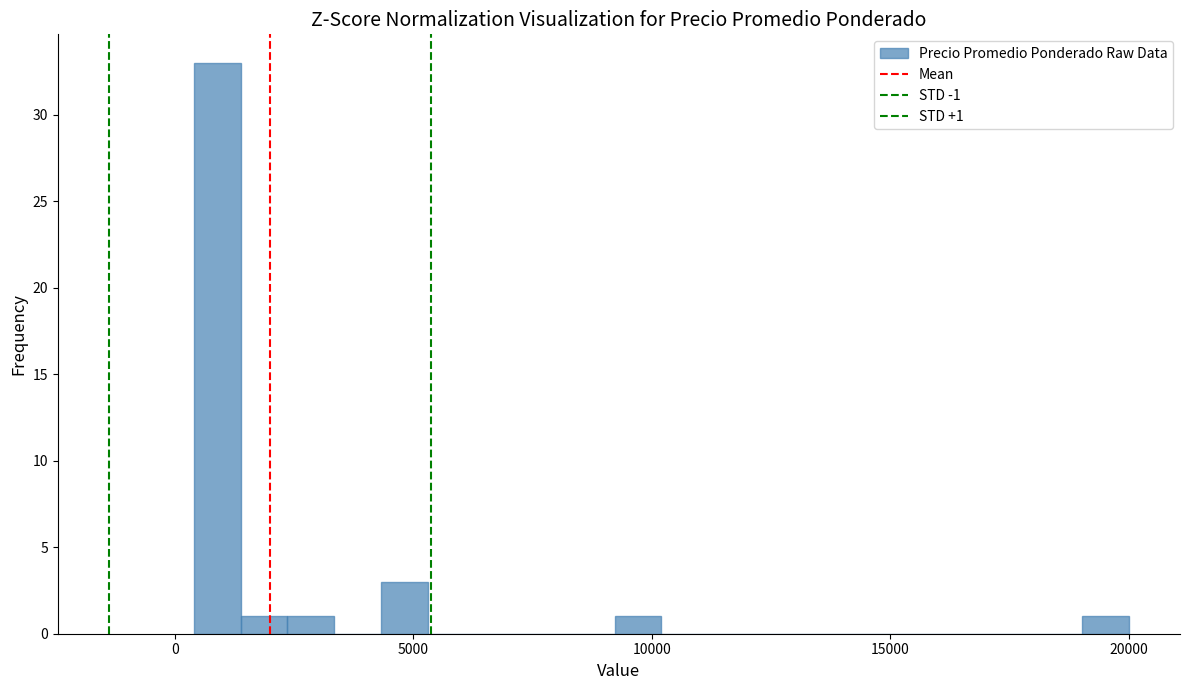

Around what value on the x-axis is the tallest bar? Give the approximate position of its centre, as read against the axis.

1000